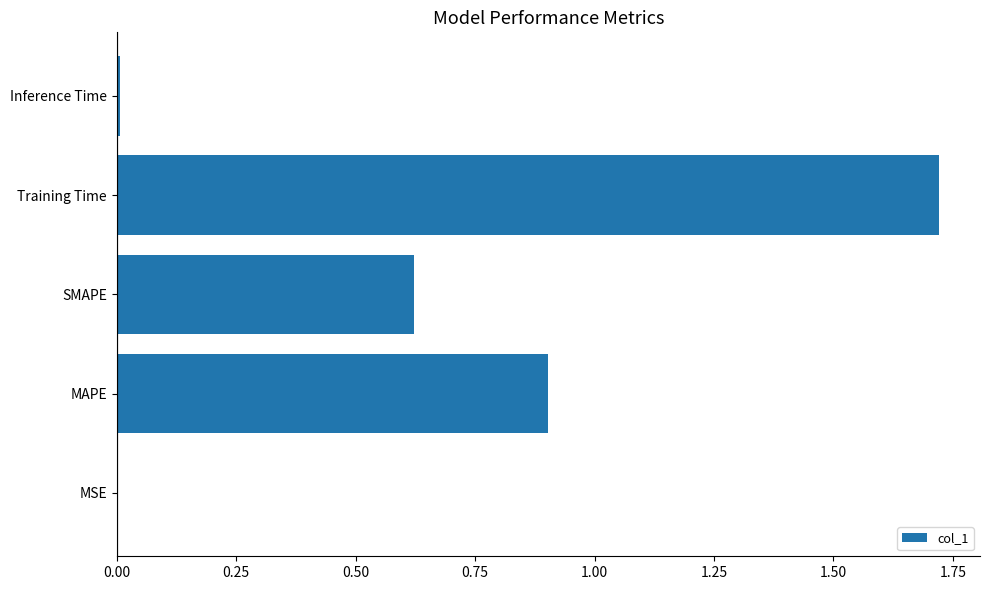

Which category has the highest value across all series?

Training Time